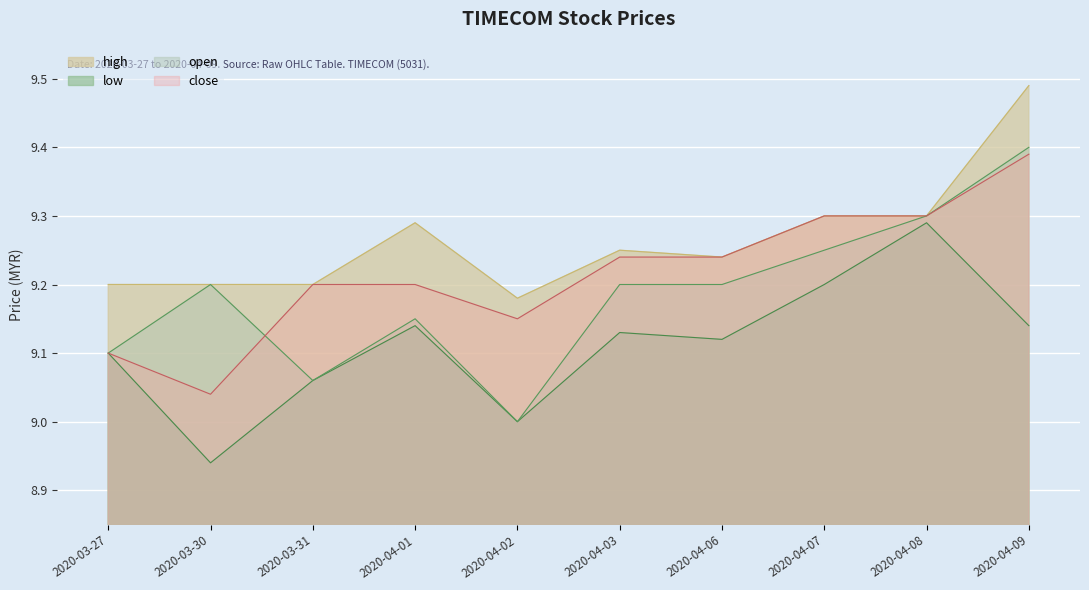

Reading left to right, list all the values displayed in this chart.

open: 9.1	9.2	9.1	9.2	9.0	9.2	9.2	9.2	9.3	9.4
high: 9.2	9.2	9.2	9.3	9.2	9.2	9.2	9.3	9.3	9.5
low: 9.1	8.9	9.1	9.1	9.0	9.1	9.1	9.2	9.3	9.1
close: 9.1	9.0	9.2	9.2	9.2	9.2	9.2	9.3	9.3	9.4